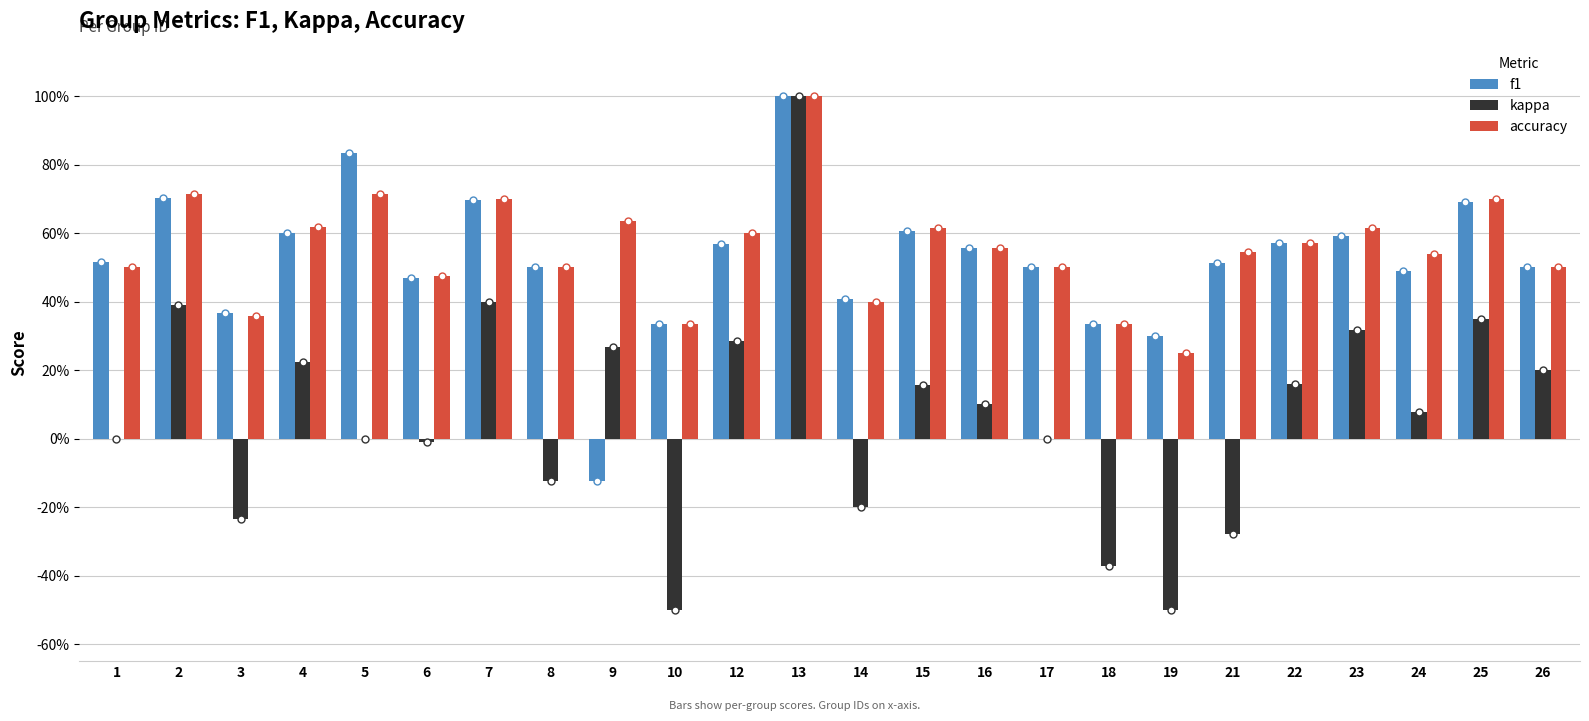

What are all the series names shown in the legend?

f1, kappa, accuracy